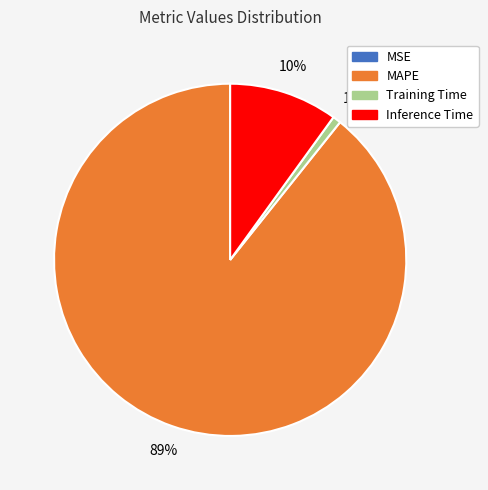

What is the largest slice in the pie chart?

MAPE